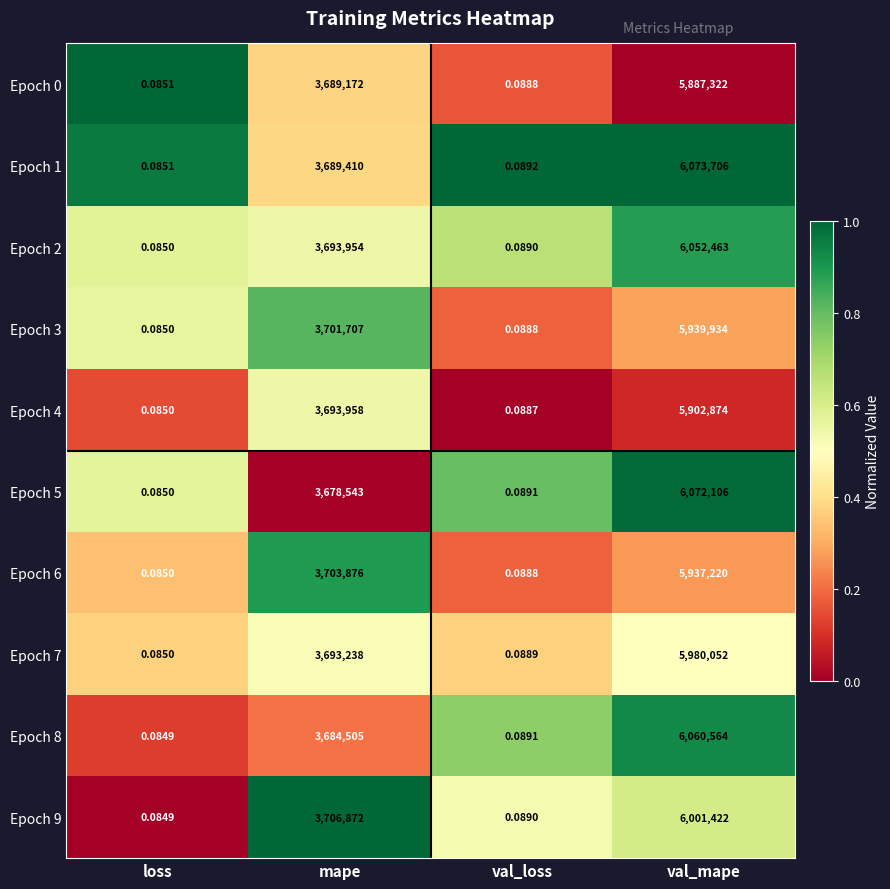

Is the value of Epoch 9 at mape greater than the value of Epoch 7 at val_loss?

Yes